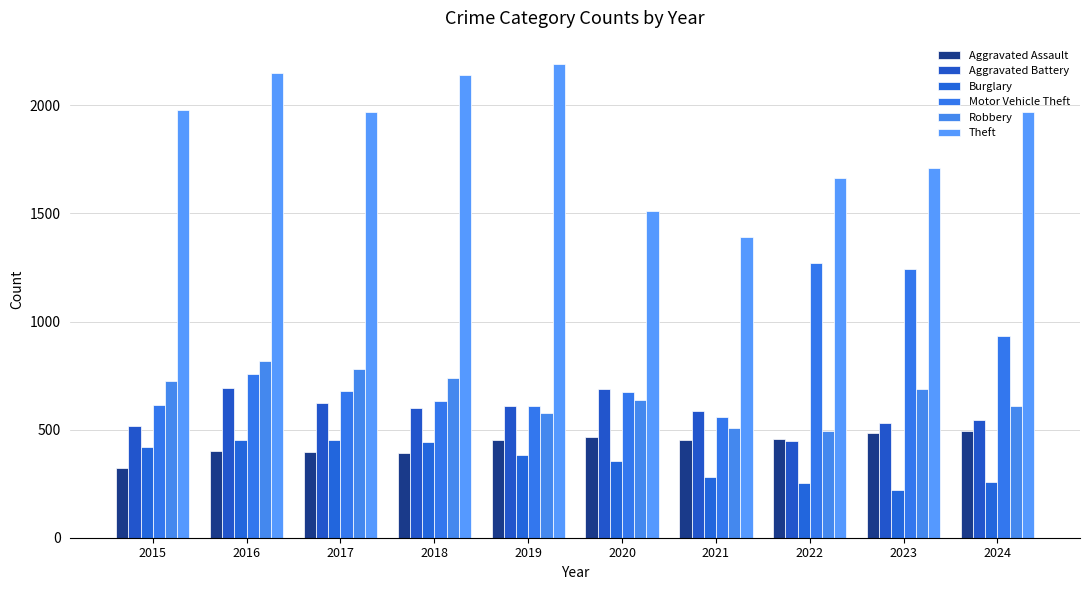

What is the value of the Motor Vehicle Theft bar at the 8th from the left?

1272